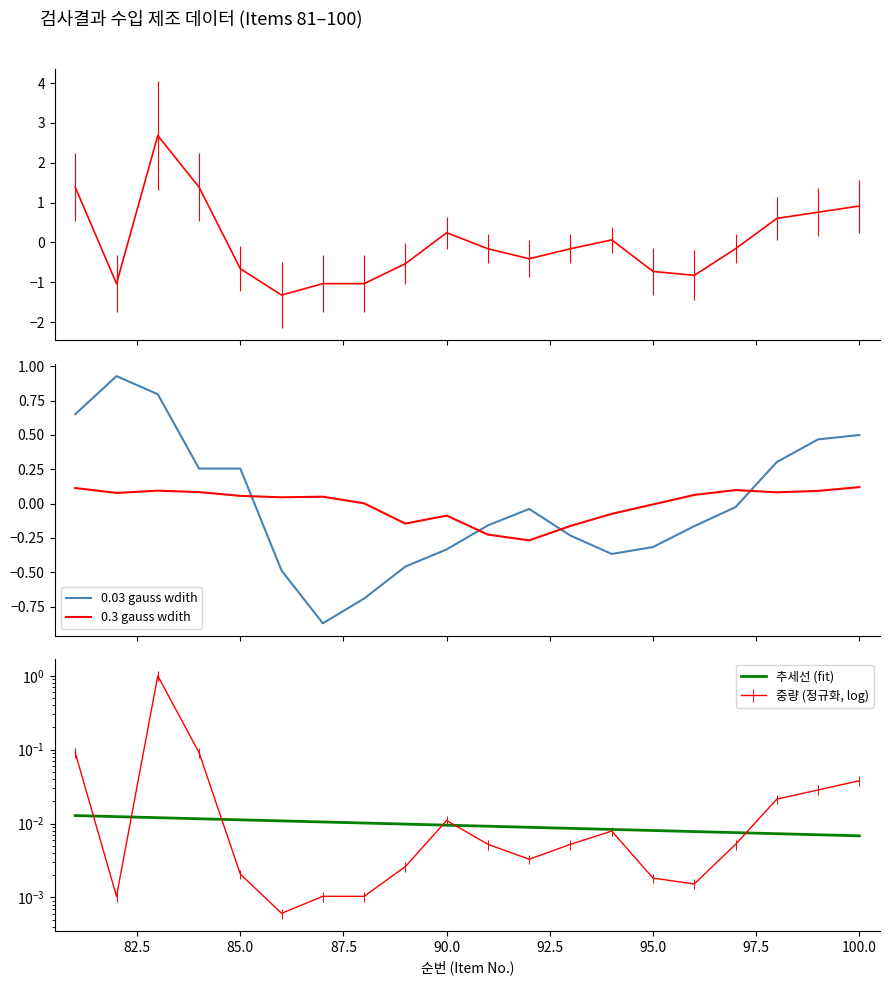

Reading left to right, extract all data points from this chart.

81=0.1	82=0.0	83=1.0	84=0.1	85=0.0	86=0.0	87=0.0	88=0.0	89=0.0	90=0.0	91=0.0	92=0.0	93=0.0	94=0.0	95=0.0	96=0.0	97=0.0	98=0.0	99=0.0	100=0.0